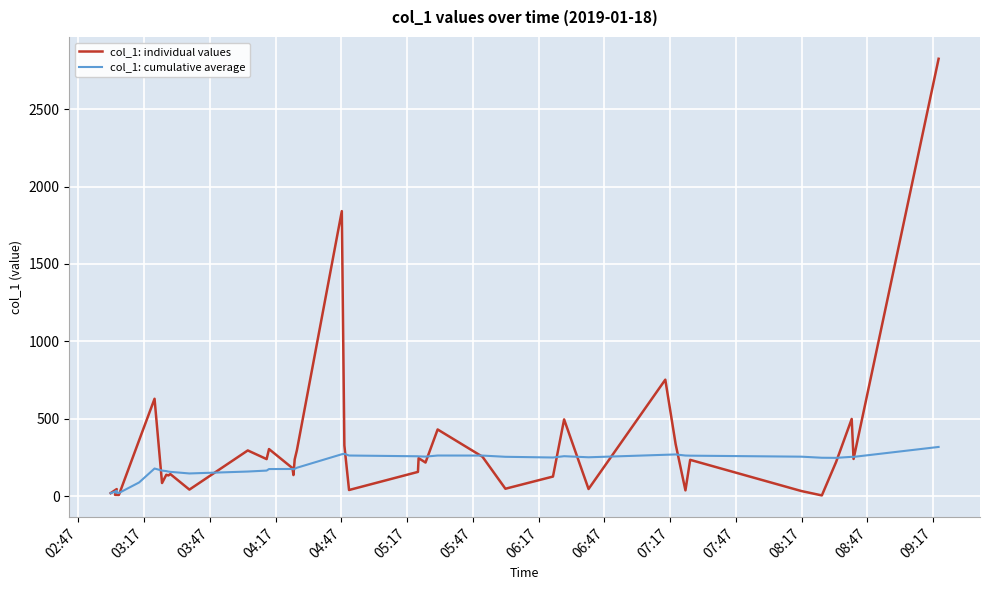

What are all the series names shown in the legend?

col_1: individual values, col_1: cumulative average